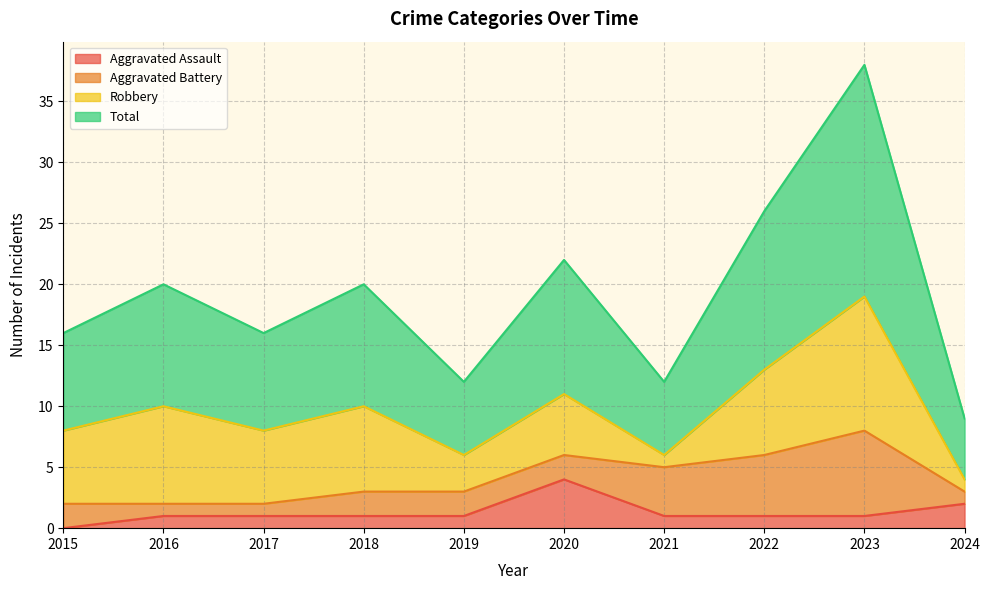

The Aggravated Assault series shows 2 at 2017. True or false?

False